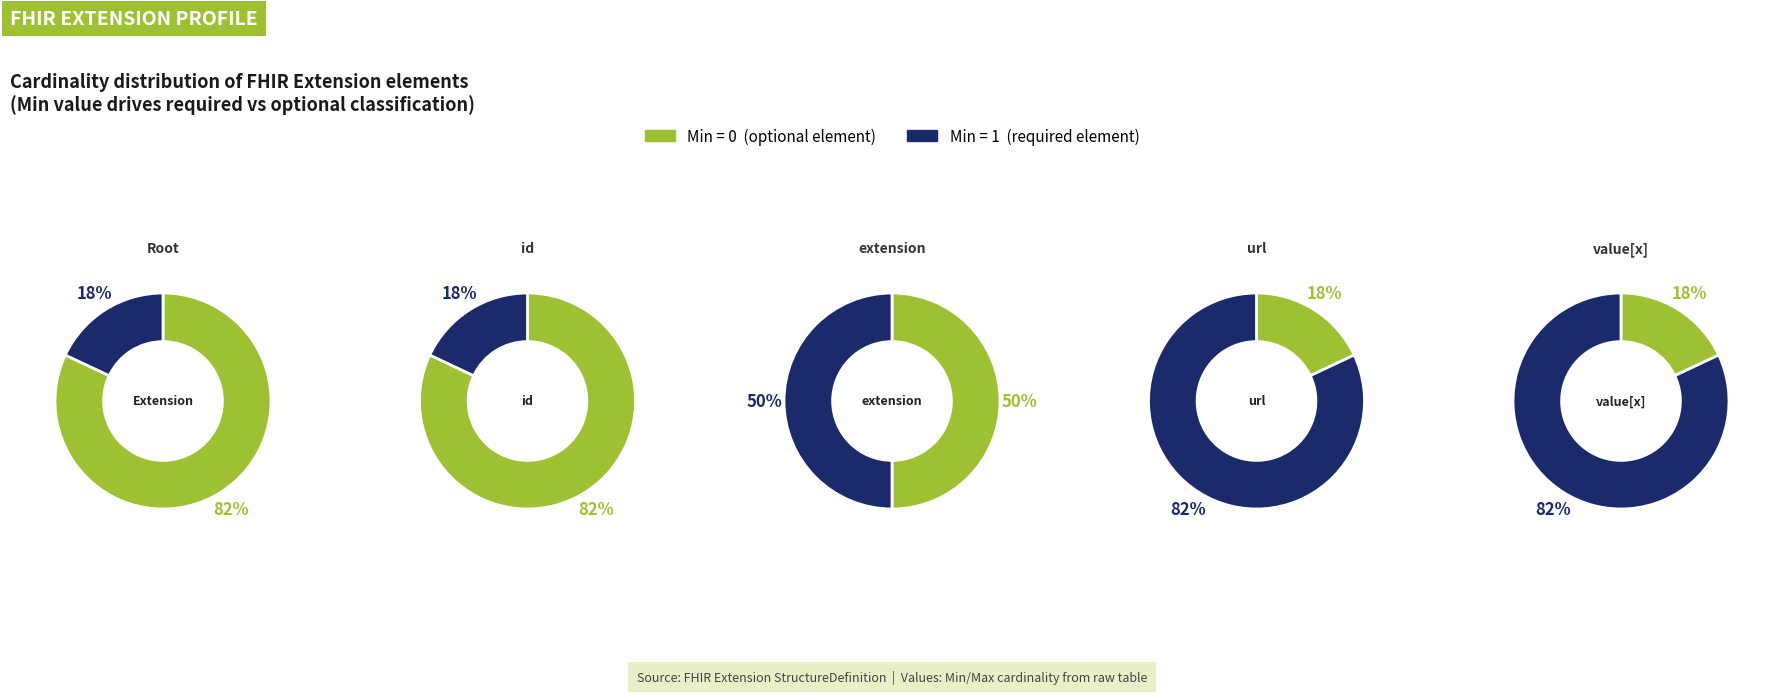

Is the sum of Extension.extension and Extension.value[x] greater than half?

No